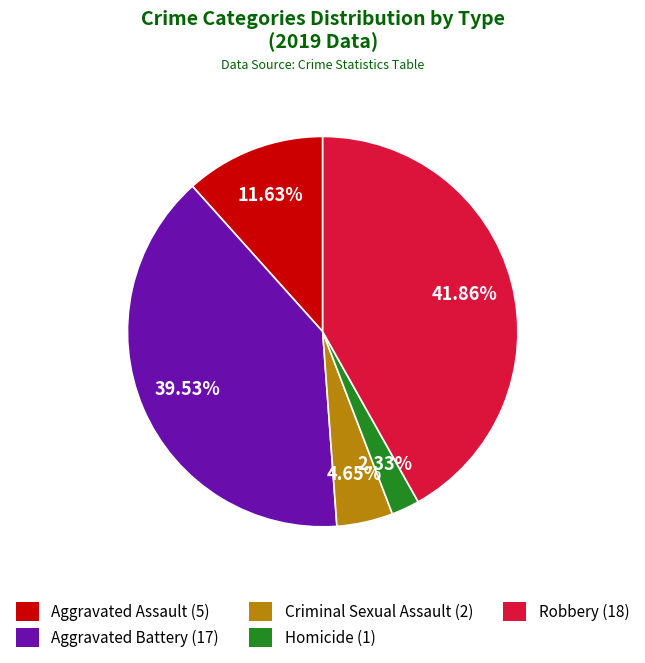

Is Aggravated Battery the majority of the pie?

No